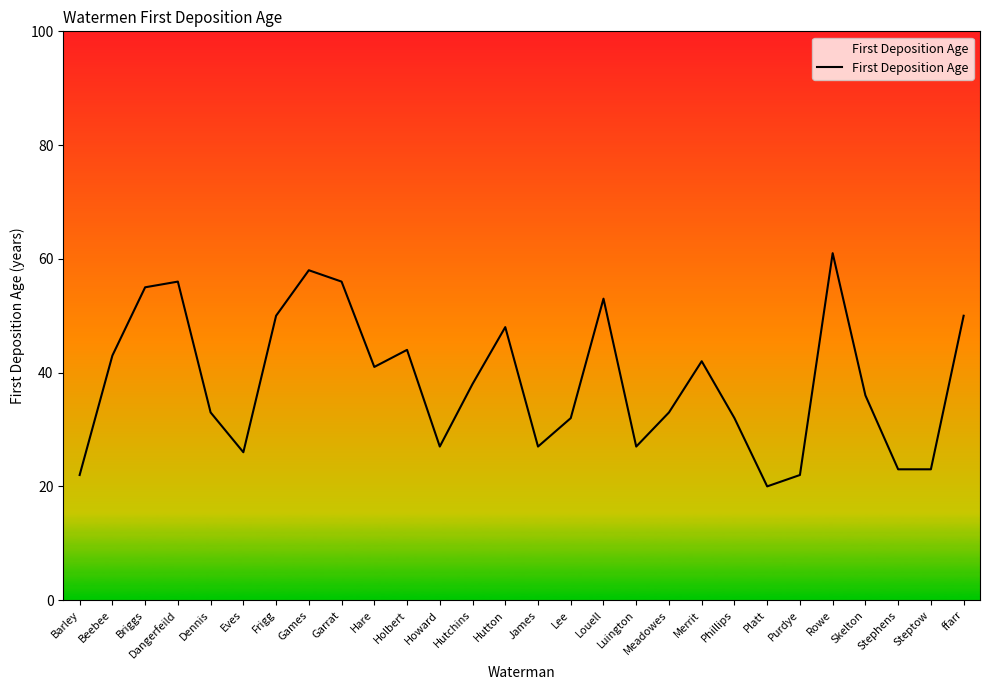

How many lines are shown in the chart?

1